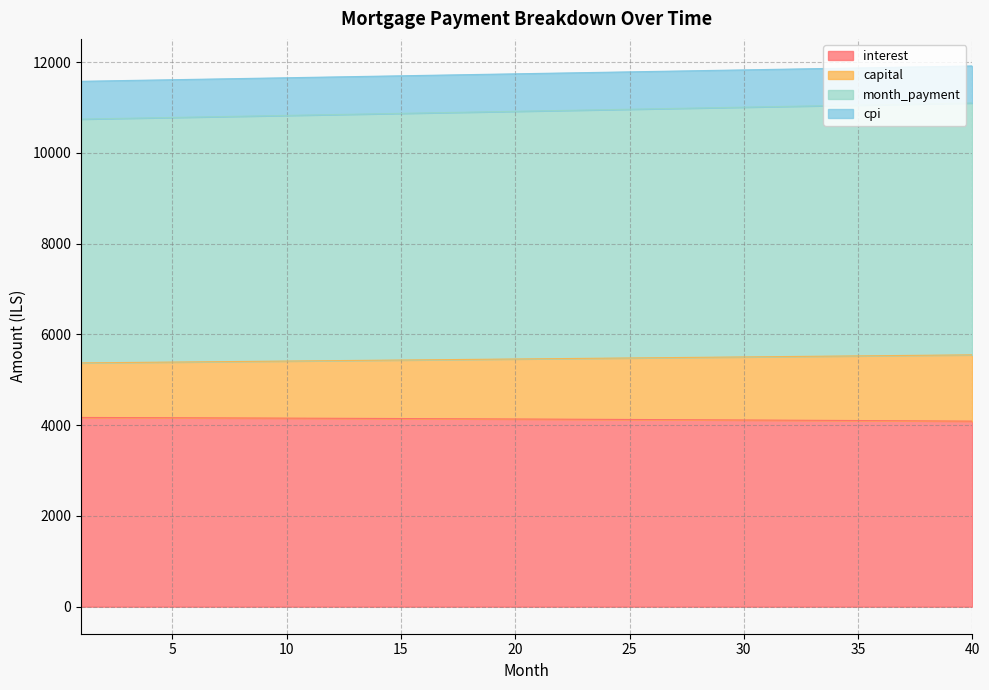

List the labels in order of cpi value, smallest first.

1, 2, 3, 4, 5, 6, 7, 8, 9, 10, 11, 12, 13, 14, 15, 16, 17, 18, 19, 20, 21, 22, 23, 24, 25, 26, 27, 28, 29, 30, 31, 32, 33, 34, 35, 36, 37, 38, 39, 40